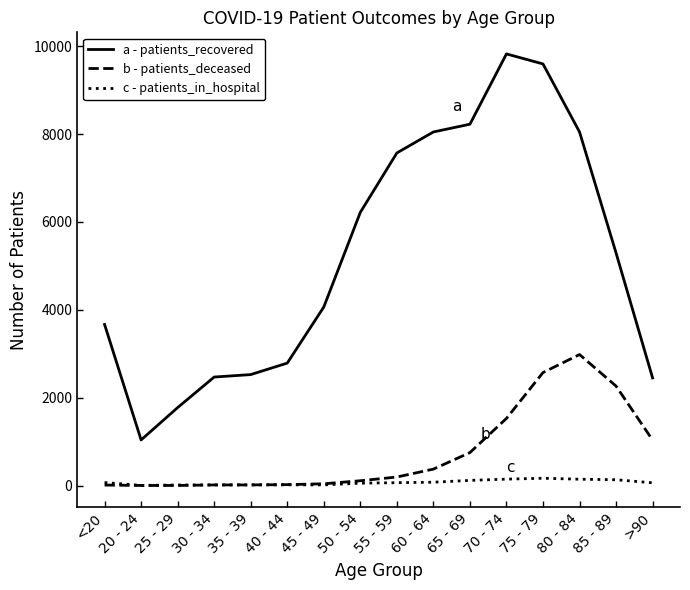

At which category does the chart reach its peak across all series?

70 - 74